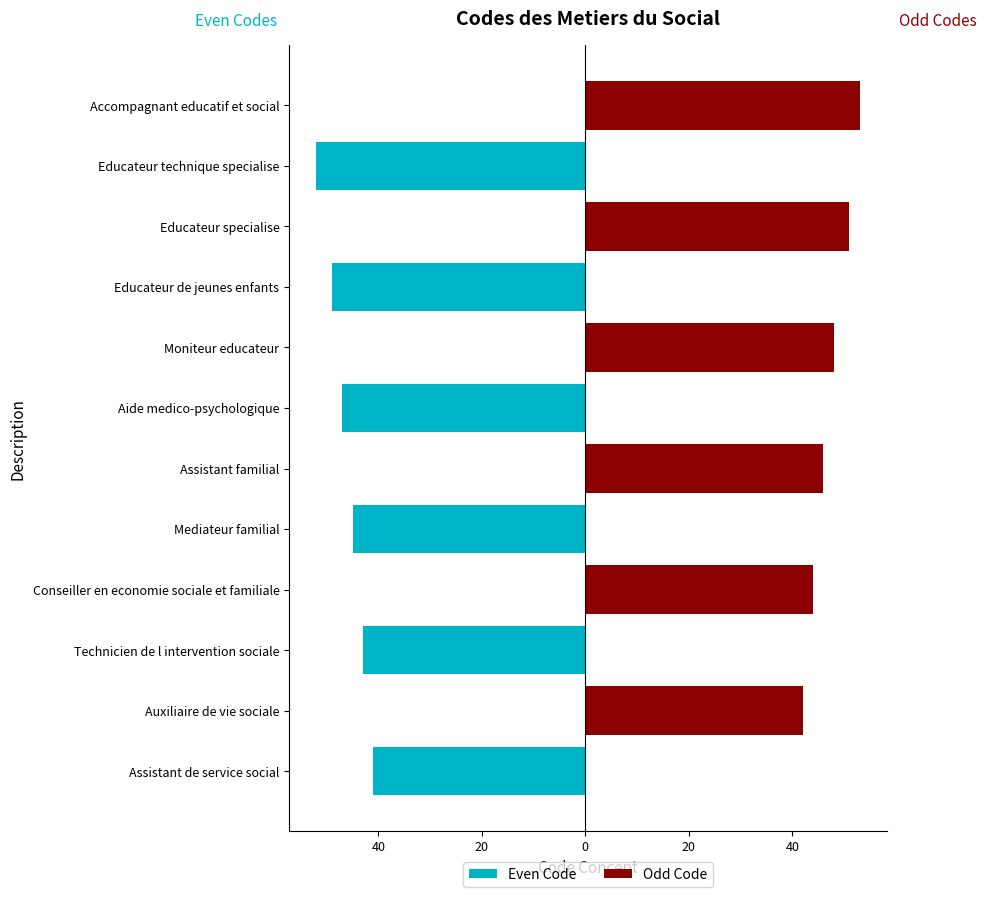

Reading left to right, transcribe all the data shown in this chart.

Even Code: -41	0	-43	0	-45	0	-47	0	-49	0	-52	0
Odd Code: 0	42	0	44	0	46	0	48	0	51	0	53